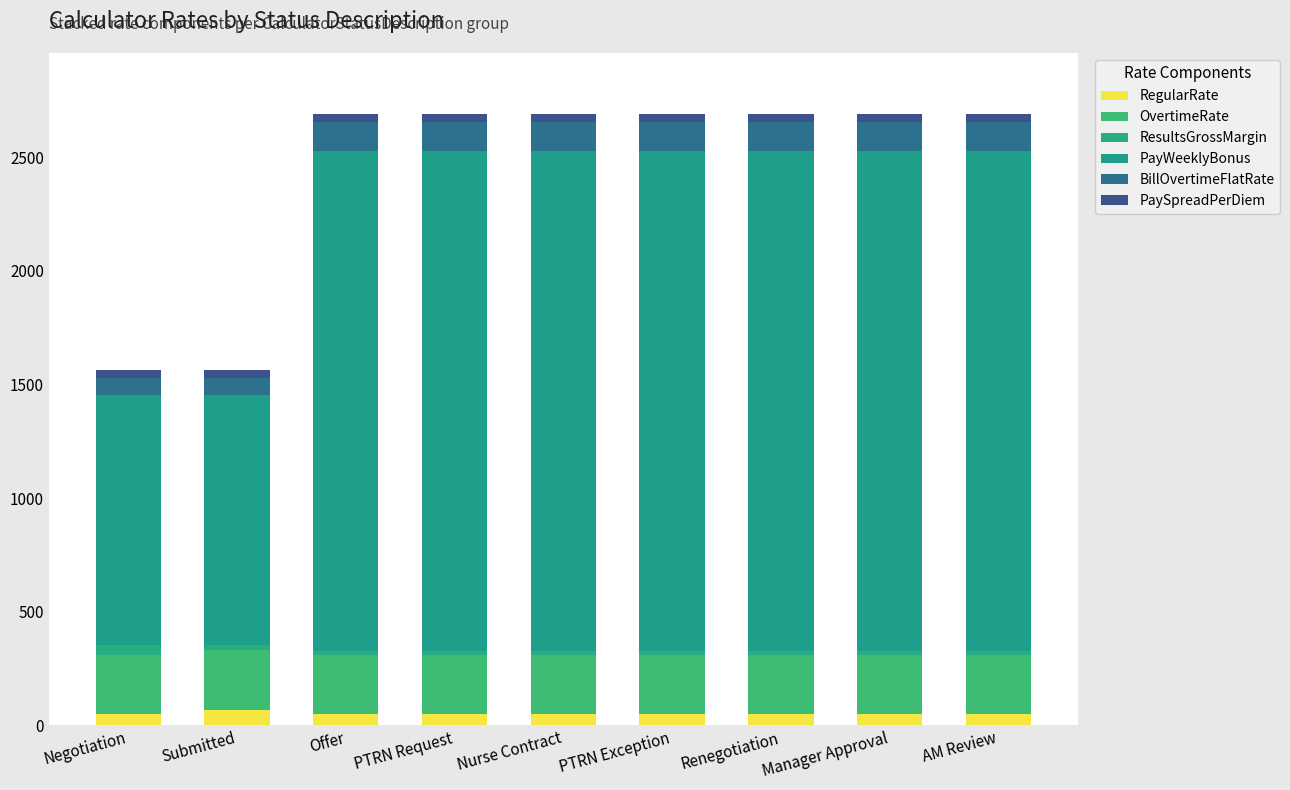

Between Negotiation and Renegotiation, which is larger?

Negotiation